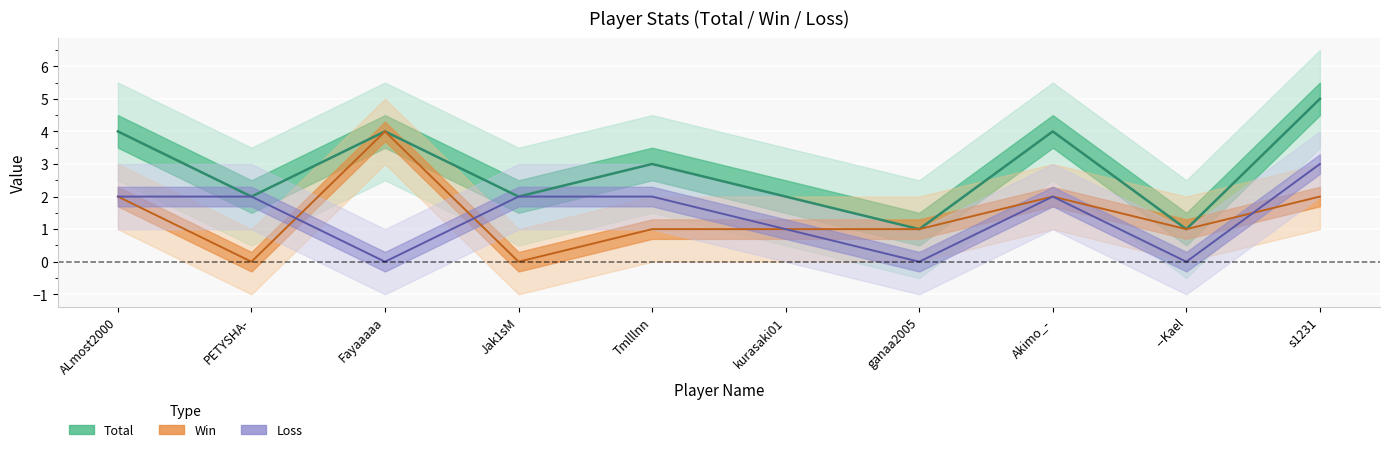

Is the value of Win at Fayaaaaa greater than the value of Loss at --Kael?

Yes